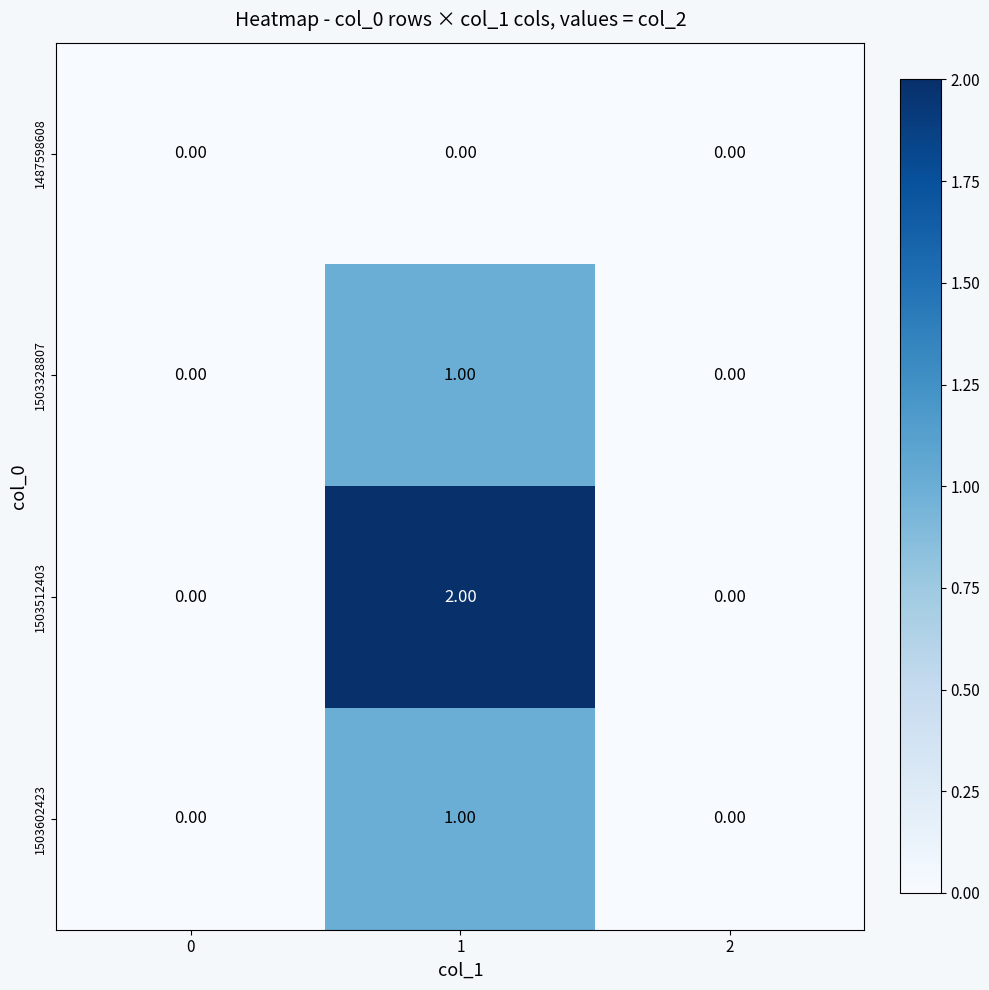

Which series has the largest total across all categories?

1503512403